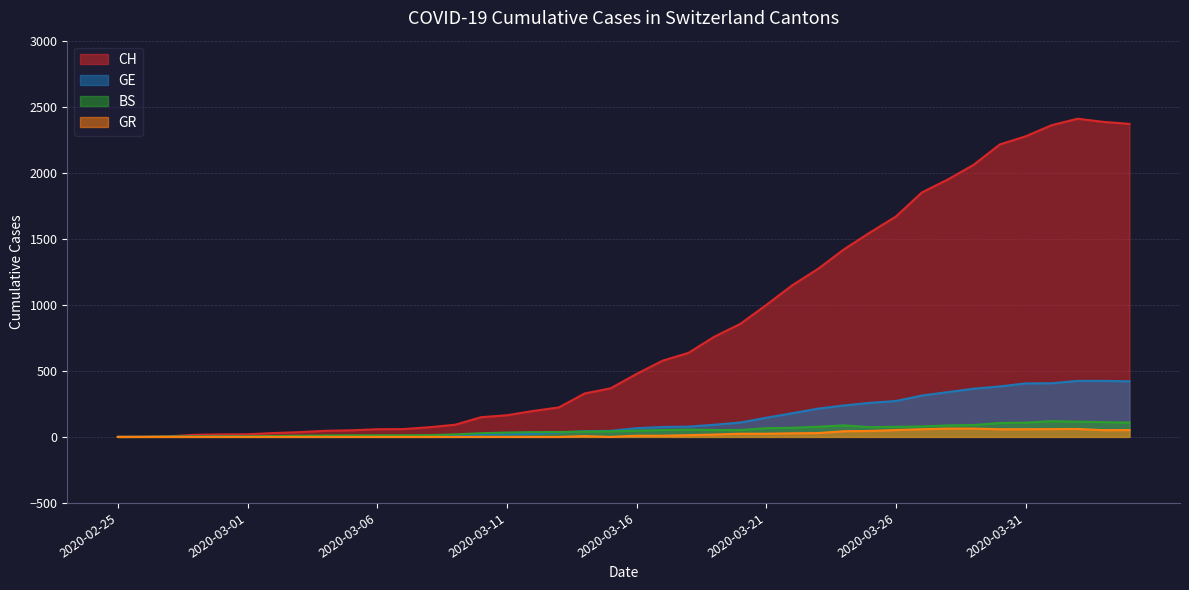

Reading right to left, transcribe all the data shown in this chart.

CH: 2020-04-04=2370	2020-04-03=2385	2020-04-02=2409	2020-04-01=2360	2020-03-31=2276	2020-03-30=2214	2020-03-29=2061	2020-03-28=1949	2020-03-27=1851	2020-03-26=1669	2020-03-25=1548	2020-03-24=1421	2020-03-23=1273	2020-03-22=1148	2020-03-21=999	2020-03-20=856	2020-03-19=759	2020-03-18=636	2020-03-17=577	2020-03-16=477	2020-03-15=368	2020-03-14=329	2020-03-13=223	2020-03-12=196	2020-03-11=164	2020-03-10=149	2020-03-09=92	2020-03-08=73	2020-03-07=59	2020-03-06=58	2020-03-05=50	2020-03-04=46	2020-03-03=36	2020-03-02=29	2020-03-01=20	2020-02-29=19	2020-02-28=16	2020-02-27=5	2020-02-26=1	2020-02-25=0
GE: 2020-04-04=421	2020-04-03=424	2020-04-02=424	2020-04-01=406	2020-03-31=405	2020-03-30=382	2020-03-29=365	2020-03-28=339	2020-03-27=313	2020-03-26=272	2020-03-25=258	2020-03-24=238	2020-03-23=214	2020-03-22=179	2020-03-21=145	2020-03-20=109	2020-03-19=92	2020-03-18=78	2020-03-17=75	2020-03-16=66	2020-03-15=46	2020-03-14=43	2020-03-13=33	2020-03-12=23	2020-03-11=20	2020-03-10=18	2020-03-09=13	2020-03-08=9	2020-03-07=7	2020-03-06=7	2020-03-05=5	2020-03-04=4	2020-03-03=4	2020-03-02=3	2020-03-01=3	2020-02-29=3	2020-02-28=2	2020-02-27=1	2020-02-26=1	2020-02-25=0
BS: 2020-04-04=108	2020-04-03=112	2020-04-02=115	2020-04-01=119	2020-03-31=108	2020-03-30=105	2020-03-29=90	2020-03-28=87	2020-03-27=79	2020-03-26=76	2020-03-25=74	2020-03-24=87	2020-03-23=77	2020-03-22=69	2020-03-21=66	2020-03-20=52	2020-03-19=52	2020-03-18=55	2020-03-17=52	2020-03-16=47	2020-03-15=42	2020-03-14=40	2020-03-13=37	2020-03-12=36	2020-03-11=33	2020-03-10=28	2020-03-09=19	2020-03-08=13	2020-03-07=12	2020-03-06=12	2020-03-05=12	2020-03-04=11	2020-03-03=9	2020-03-02=7	2020-03-01=4	2020-02-29=4	2020-02-28=3	2020-02-27=3	2020-02-26=0	2020-02-25=0
GR: 2020-04-04=52	2020-04-03=51	2020-04-02=60	2020-04-01=59	2020-03-31=58	2020-03-30=58	2020-03-29=63	2020-03-28=63	2020-03-27=58	2020-03-26=52	2020-03-25=45	2020-03-24=43	2020-03-23=29	2020-03-22=27	2020-03-21=24	2020-03-20=24	2020-03-19=18	2020-03-18=13	2020-03-17=9	2020-03-16=9	2020-03-15=0	2020-03-14=6	2020-03-13=0	2020-03-12=0	2020-03-11=0	2020-03-10=0	2020-03-09=0	2020-03-08=0	2020-03-07=0	2020-03-06=0	2020-03-05=0	2020-03-04=0	2020-03-03=0	2020-03-02=0	2020-03-01=0	2020-02-29=0	2020-02-28=0	2020-02-27=0	2020-02-26=0	2020-02-25=0